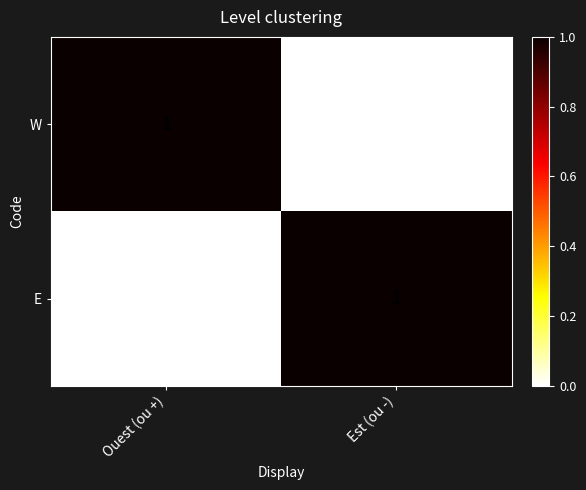

At Est (ou -), list the series in order from largest to smallest.

E, W